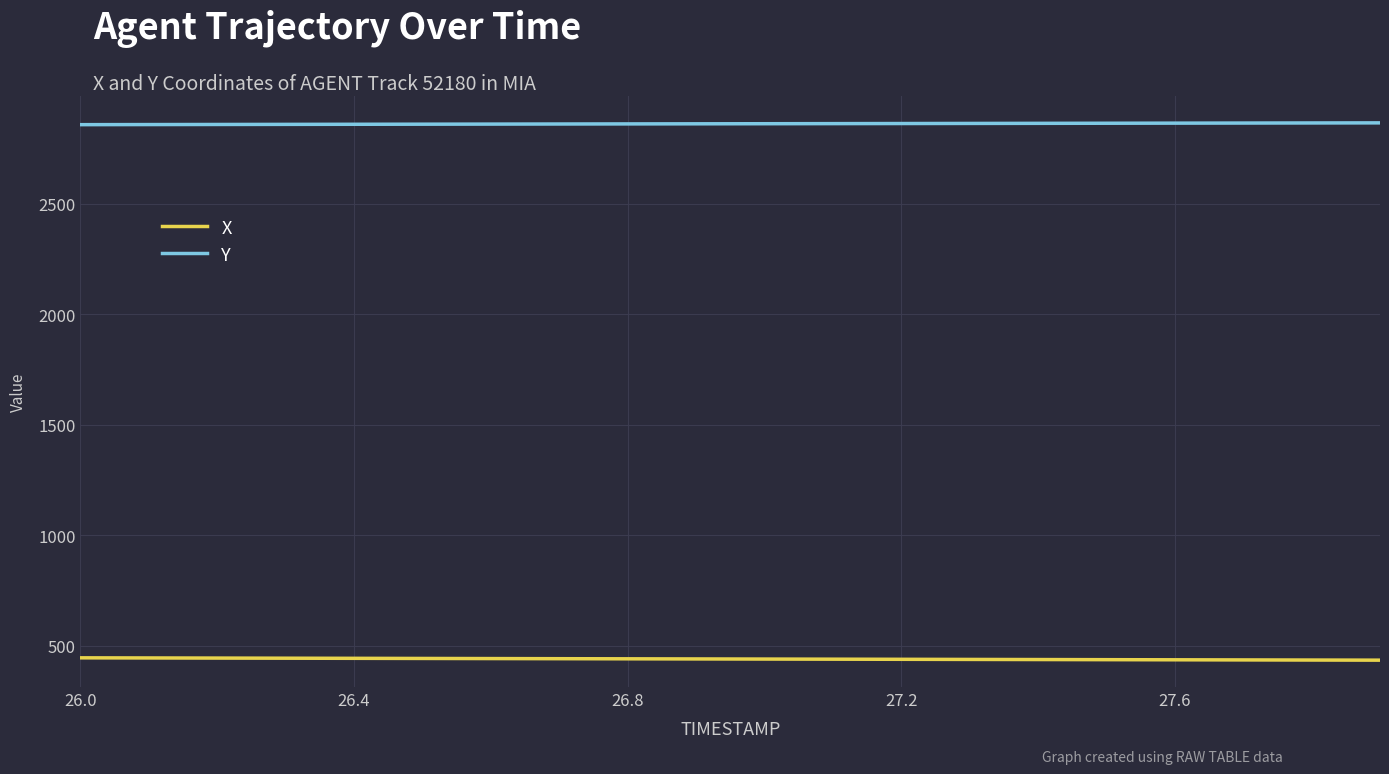

Which series has the largest total across all categories?

Y